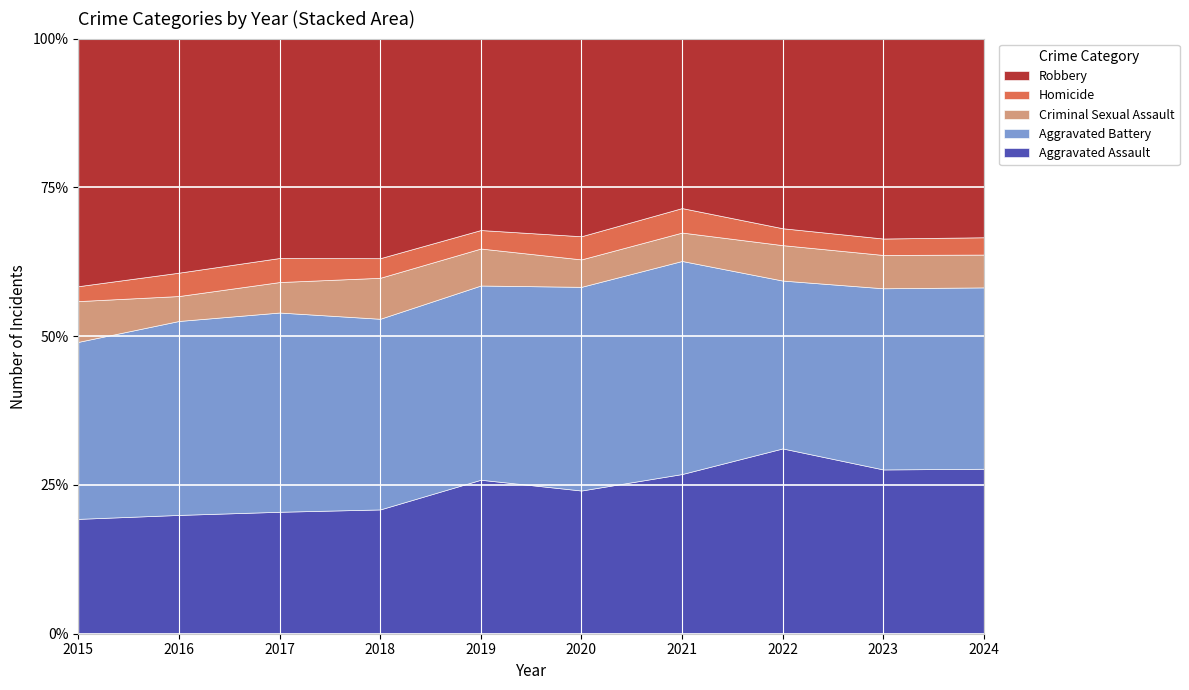

True or false: Aggravated Assault has more than 2 interior local peaks.

False